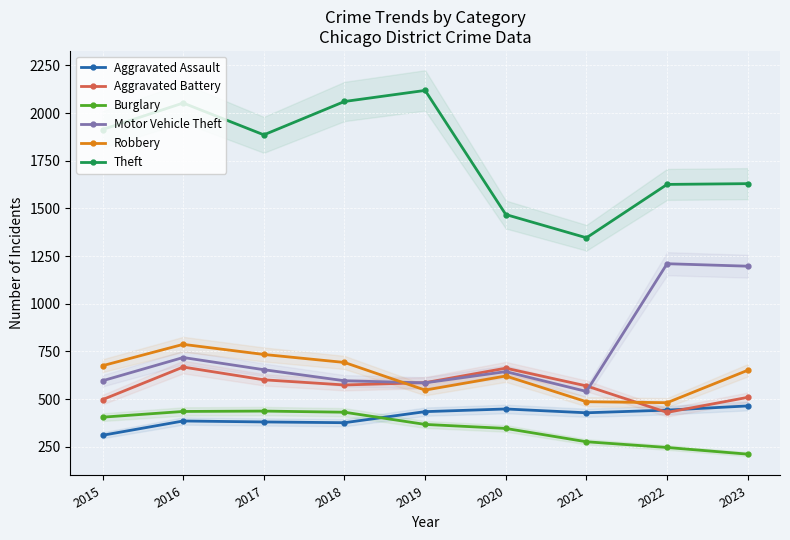

Reading left to right, what are all the values shown in this chart?

Aggravated Assault: 2015=310	2016=385	2017=380	2018=376	2019=434	2020=448	2021=428	2022=442	2023=464
Aggravated Battery: 2015=497	2016=668	2017=601	2018=574	2019=586	2020=662	2021=569	2022=430	2023=509
Burglary: 2015=405	2016=435	2017=437	2018=431	2019=367	2020=346	2021=276	2022=246	2023=211
Motor Vehicle Theft: 2015=596	2016=718	2017=654	2018=596	2019=585	2020=644	2021=540	2022=1210	2023=1197
Robbery: 2015=675	2016=787	2017=734	2018=692	2019=547	2020=621	2021=486	2022=481	2023=651
Theft: 2015=1914	2016=2053	2017=1886	2018=2061	2019=2119	2020=1468	2021=1346	2022=1626	2023=1630